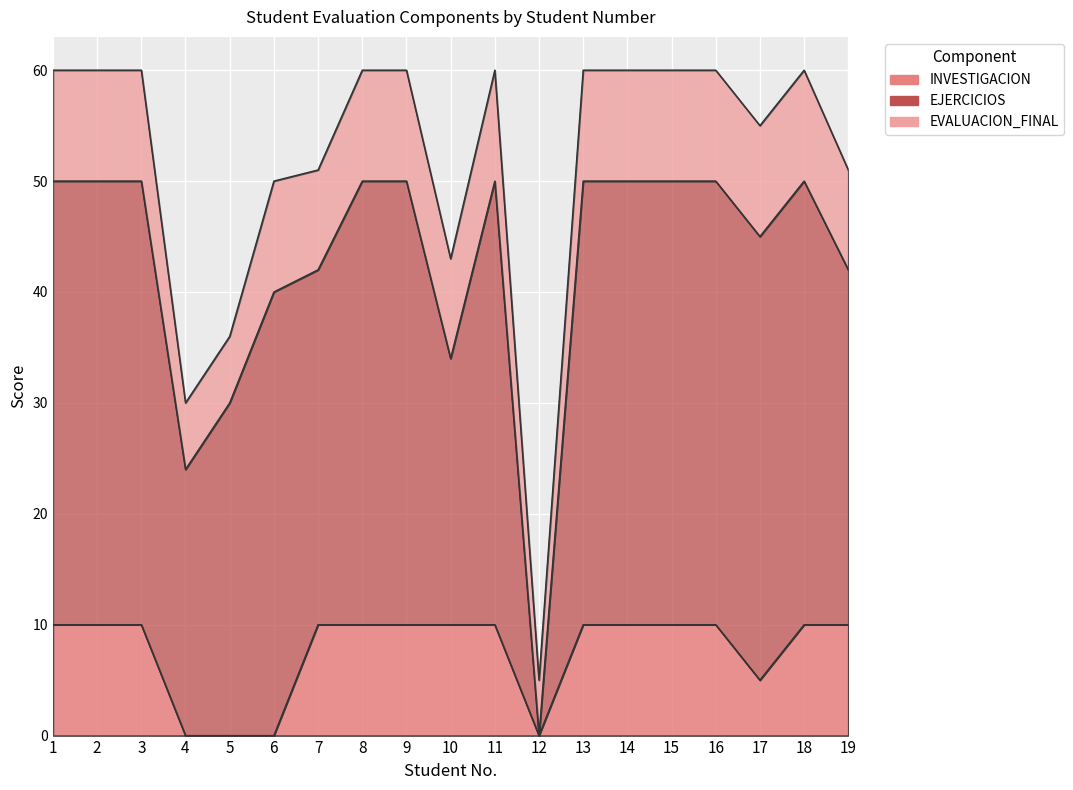

What is the difference between the highest and lowest values at 15?

30